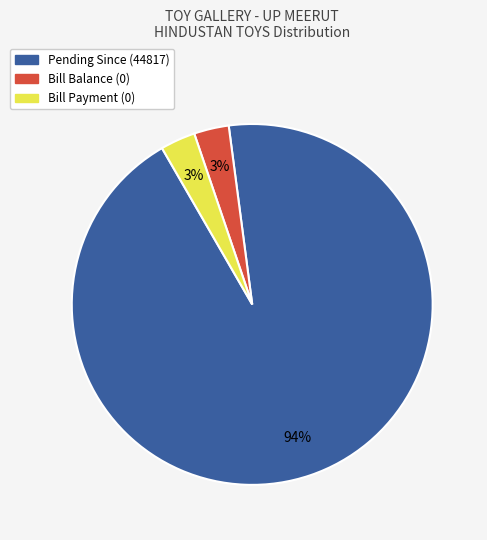

To the nearest percent, what is the average slice percentage?

33%